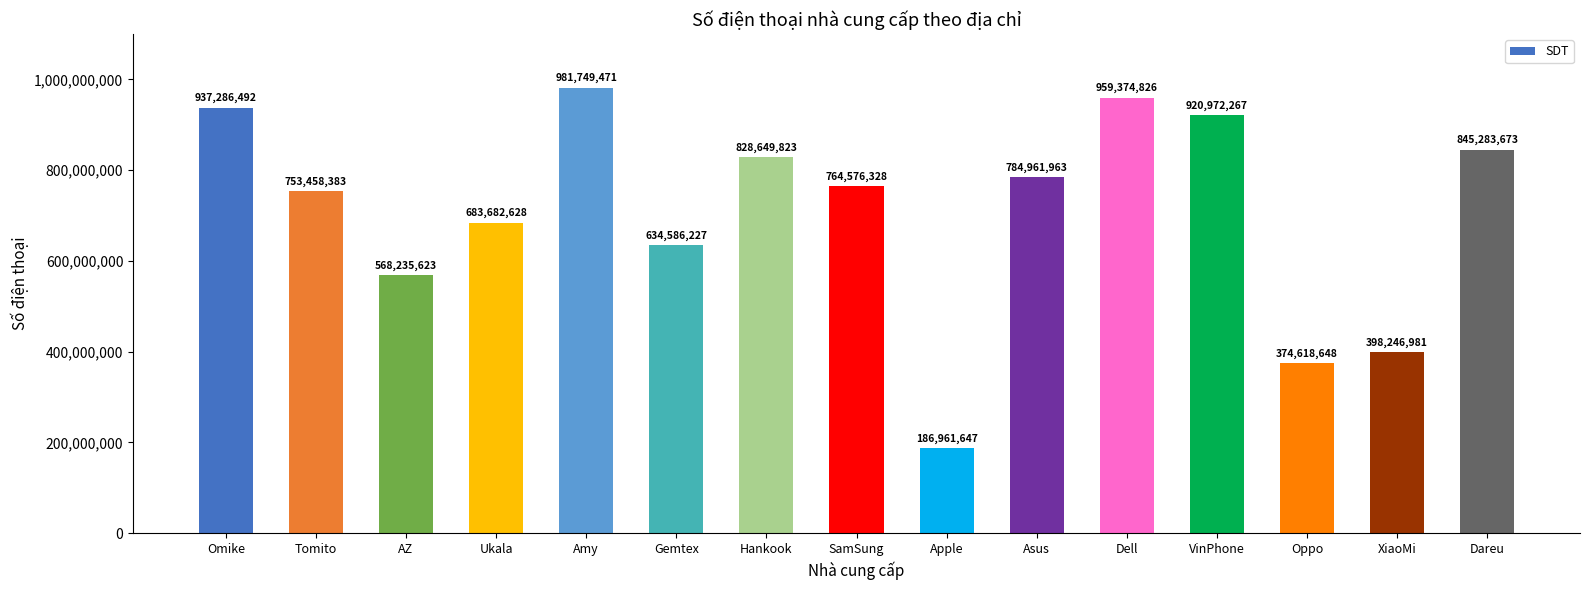

What is the maximum value shown in the chart?

981749471